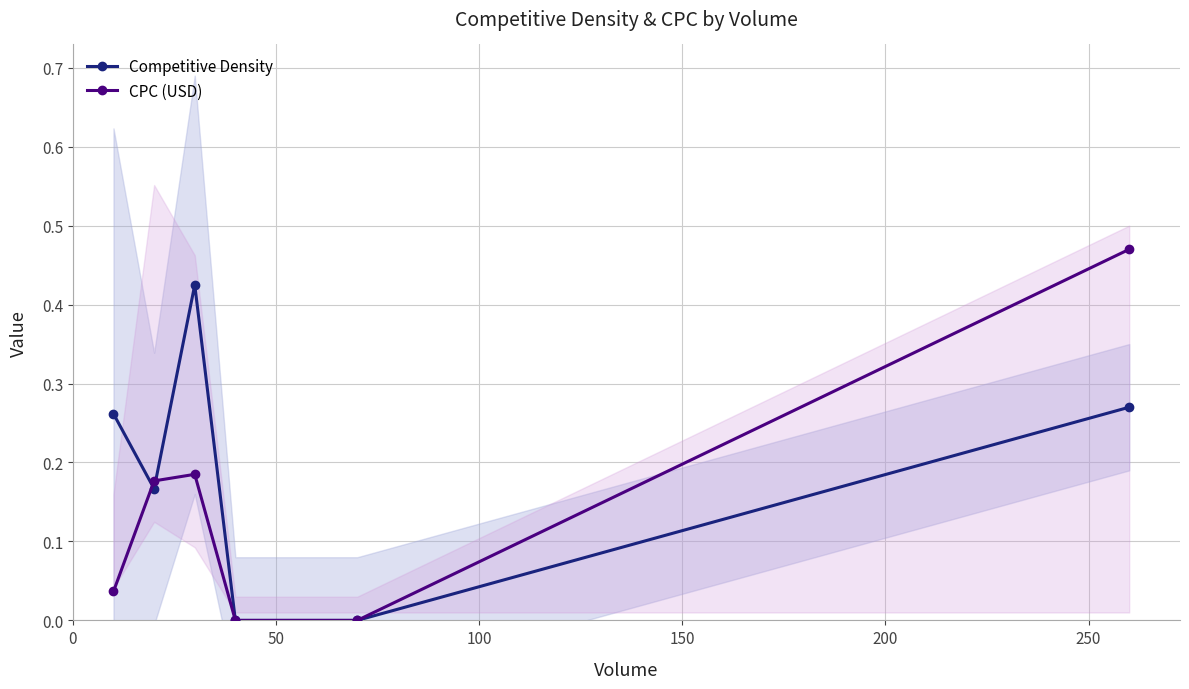

How many lines are shown in the chart?

2